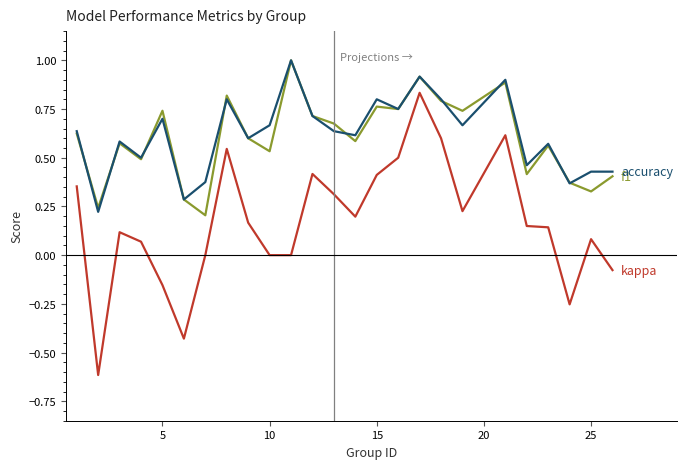

What is the minimum value shown in the chart?

-0.6